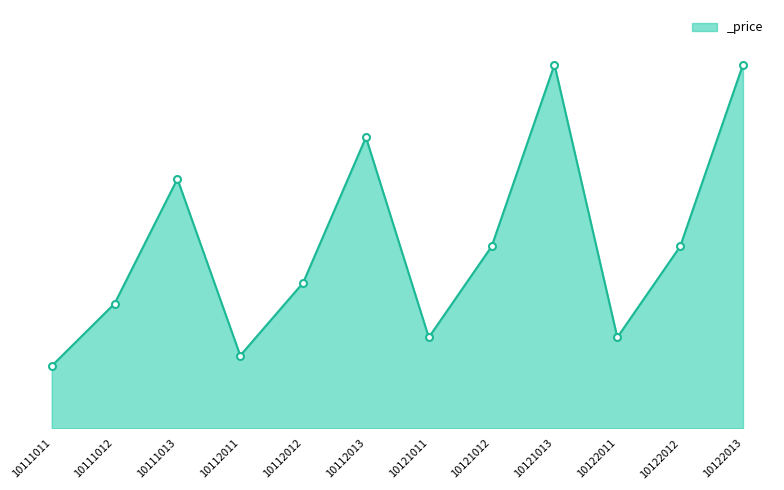

What is the value of the 9th point from the left?

140